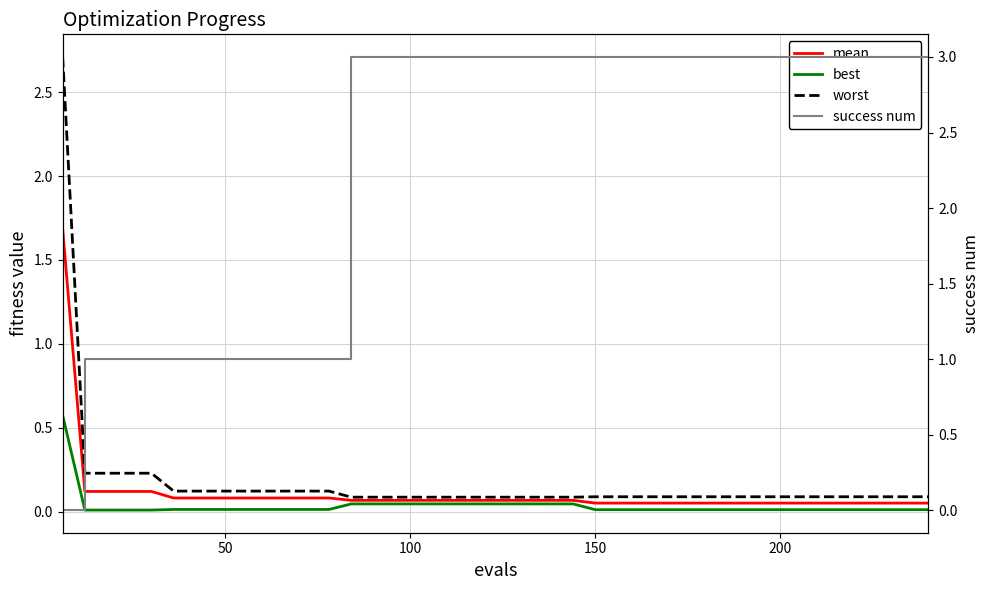

The value of best at 12 is 0.0. True or false?

False